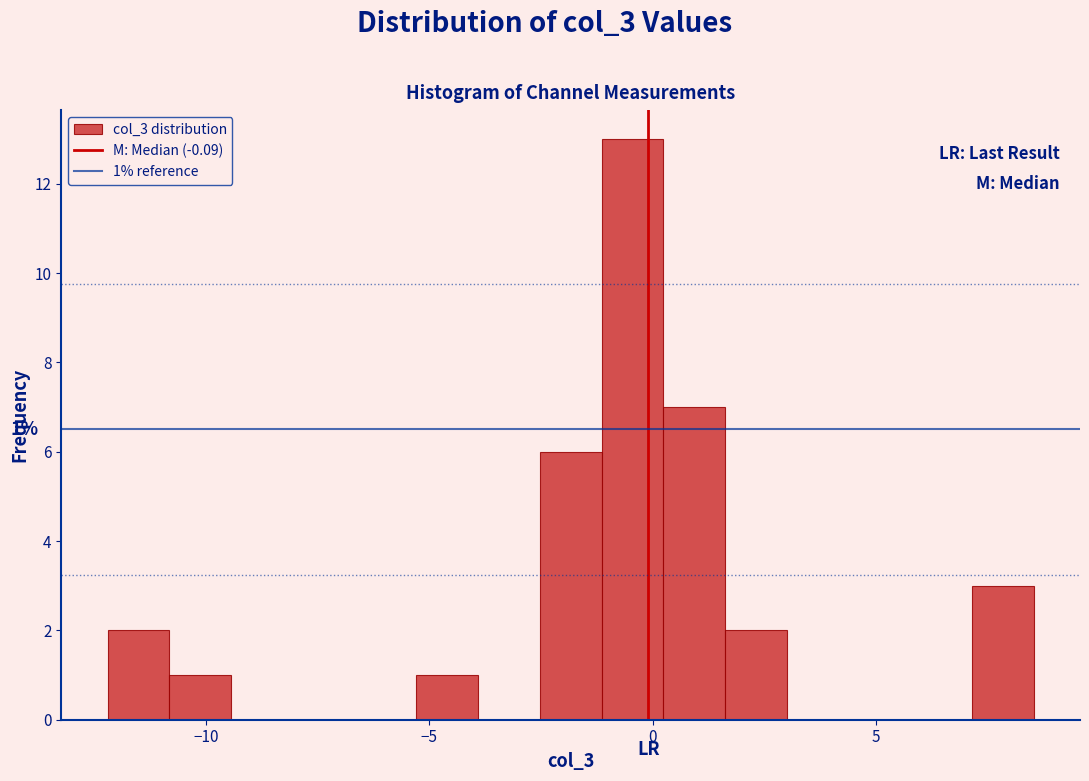

Read against the x-axis, roughly where is the centre of the tallest bar?

-0.5